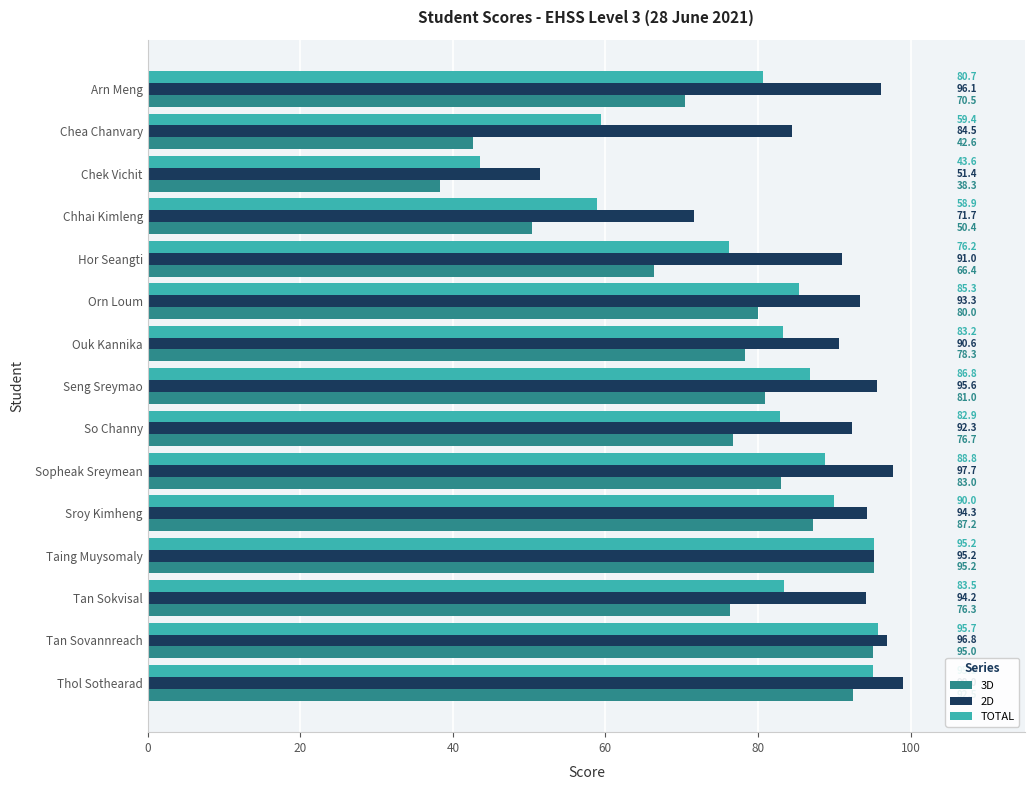

Which series has the widest spread of values?

3D